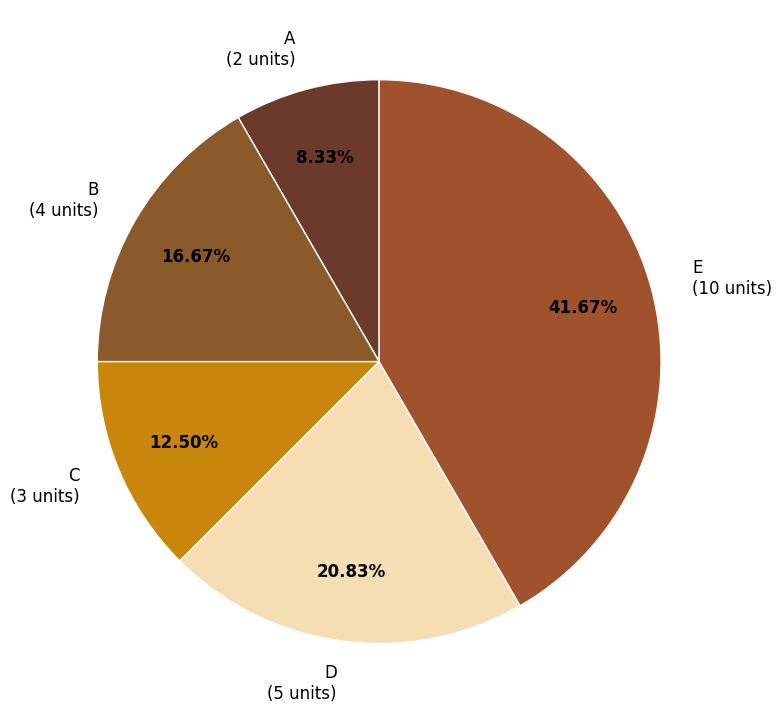

What is the smallest slice in the pie chart?

A